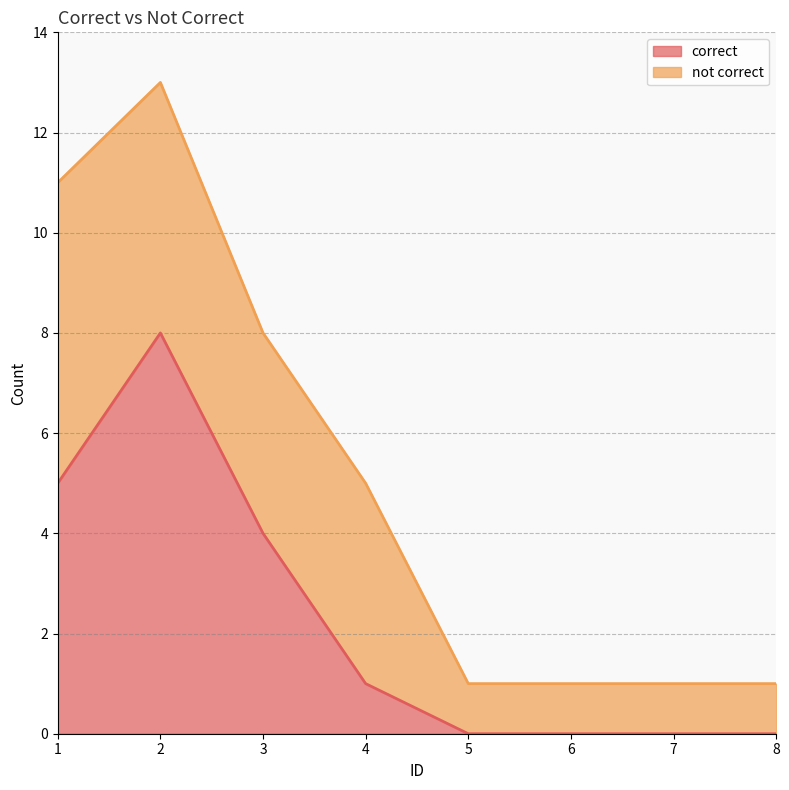

What is the value of the 1st point from the left?

5